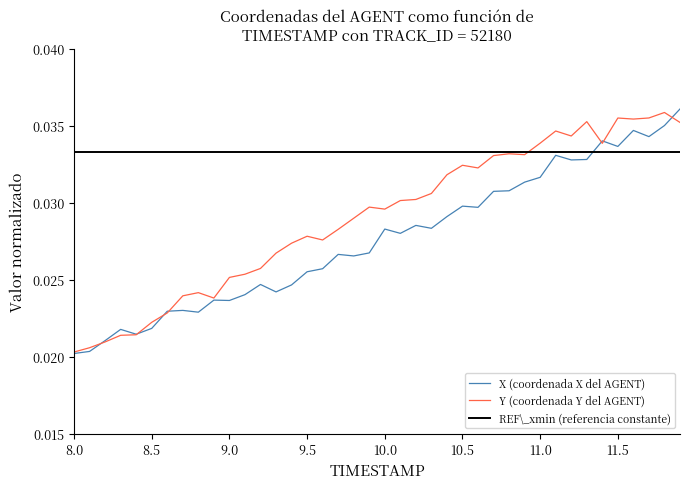

True or false: REF\_xmin (referencia constante) and Y (coordenada Y del AGENT) cross at least once.

True